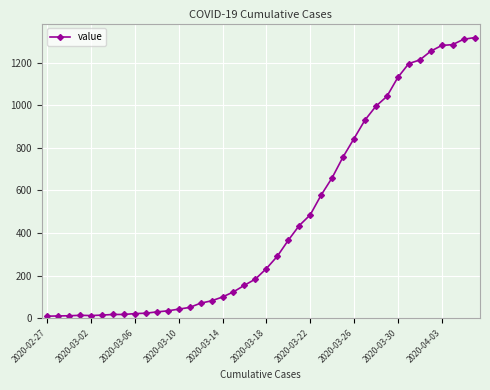

What is the greatest value displayed?

1317